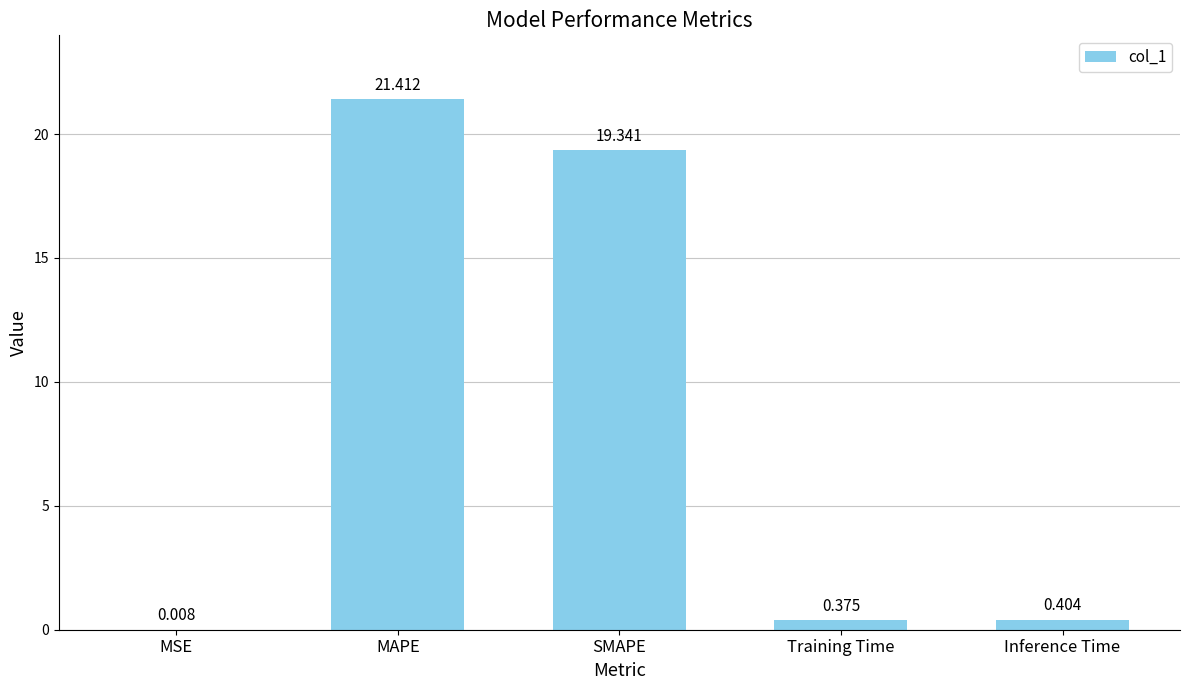

What is the average value?

8.3